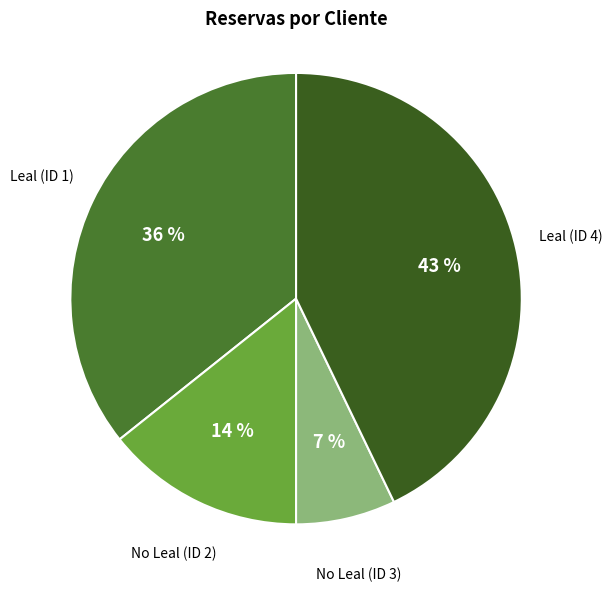

How many segments does this pie chart have?

4